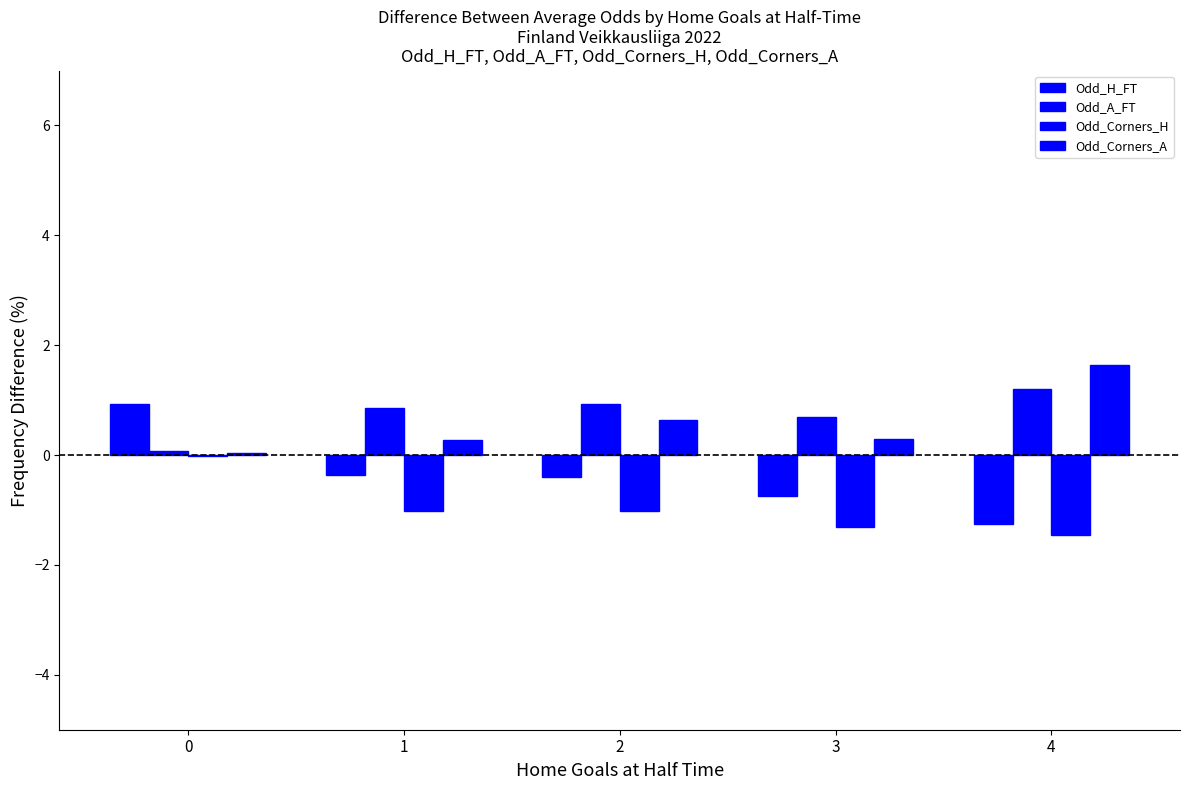

Are the bars horizontal?

No